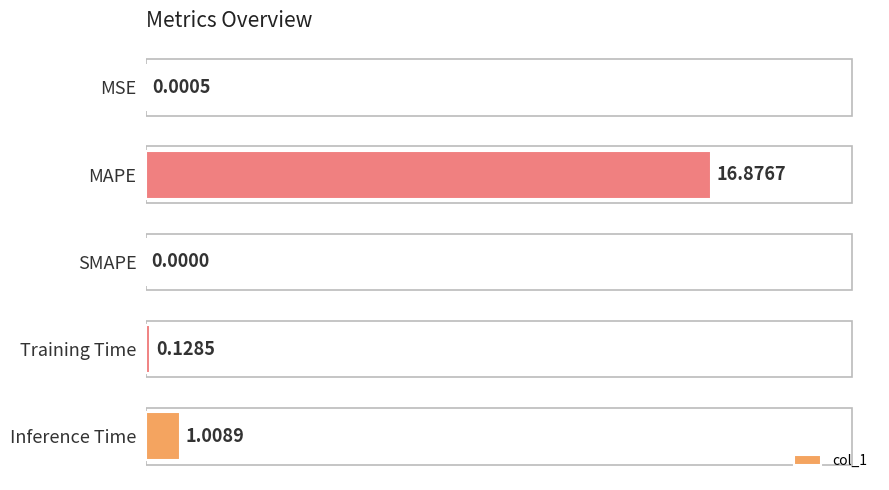

At which label is the value closest to 8?

Inference Time